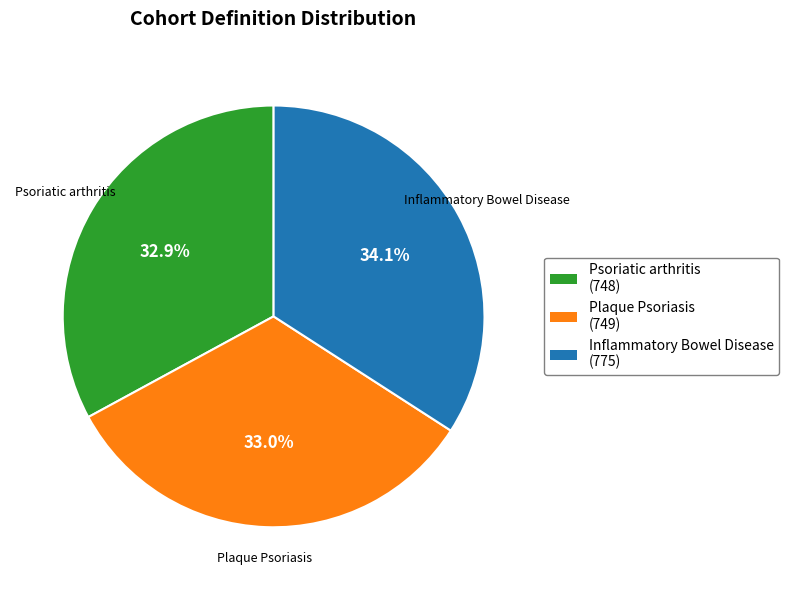

What percentage is the Psoriatic arthritis slice, to the nearest percent?

33%